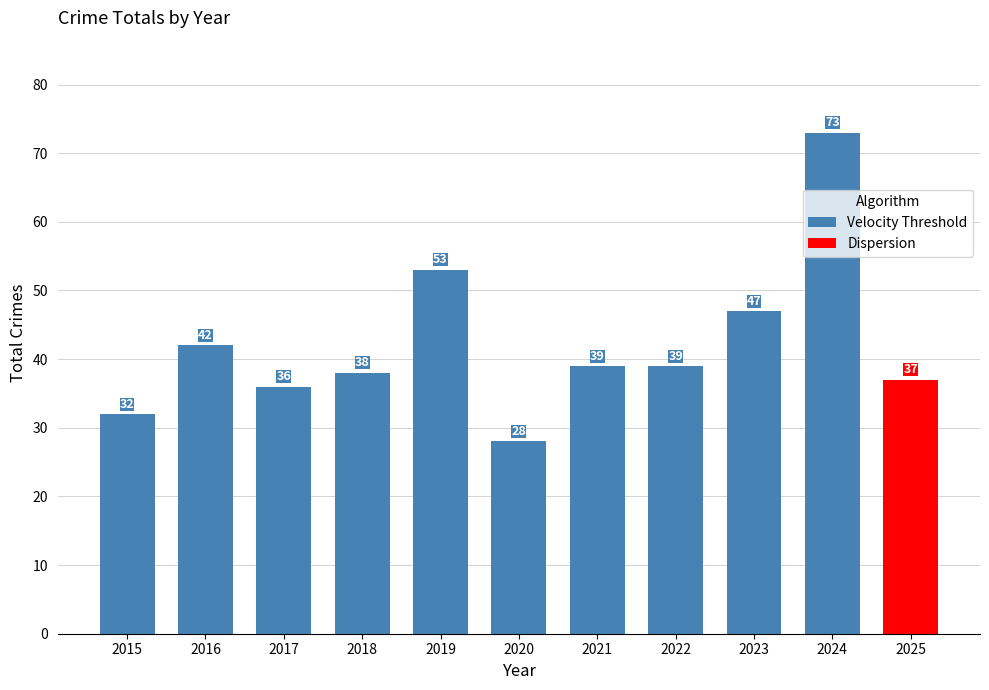

The value at 2018 is 9. True or false?

False